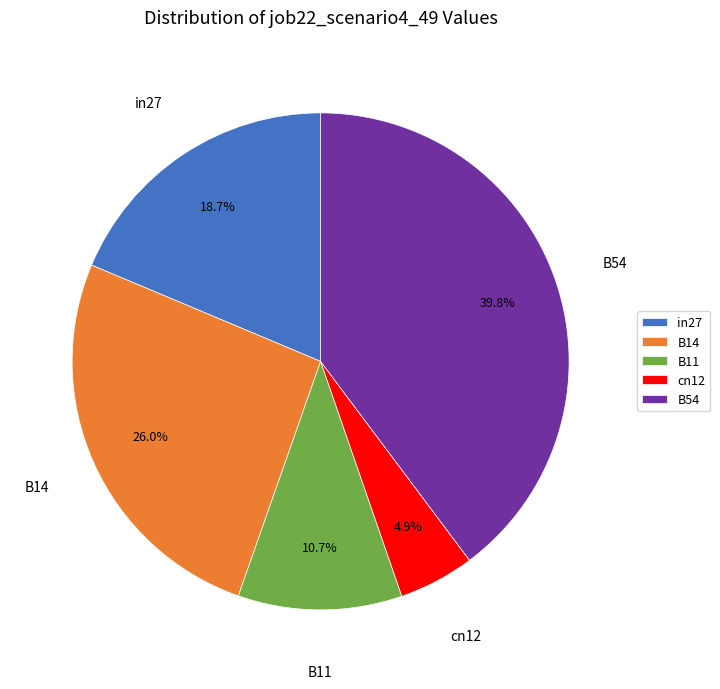

To the nearest percent, what is the combined percentage of cn12 and B54?

45%